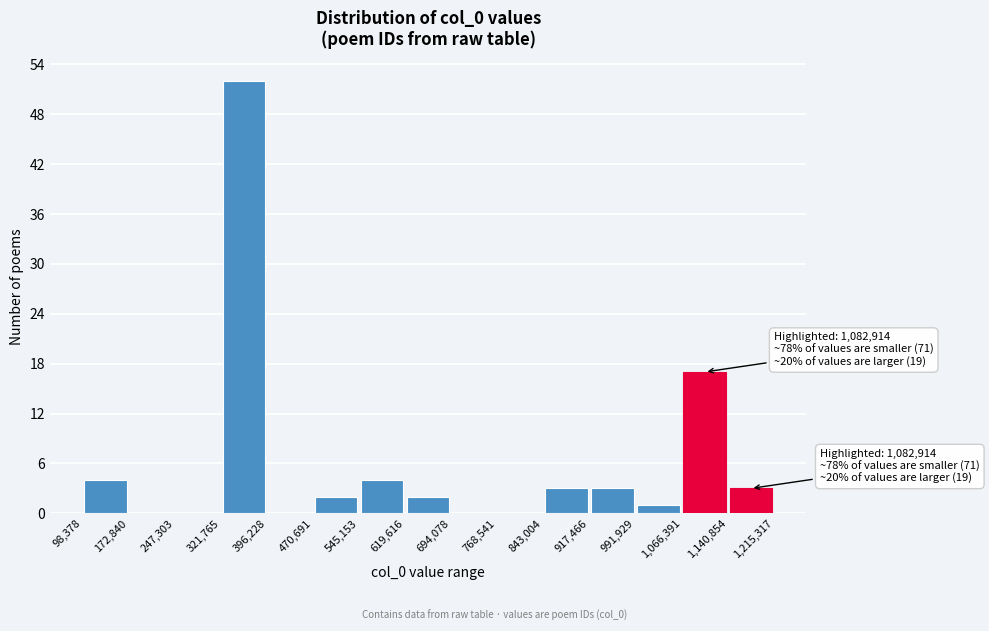

Over which range of the x-axis is the bar tallest?

321,765 to 396,228